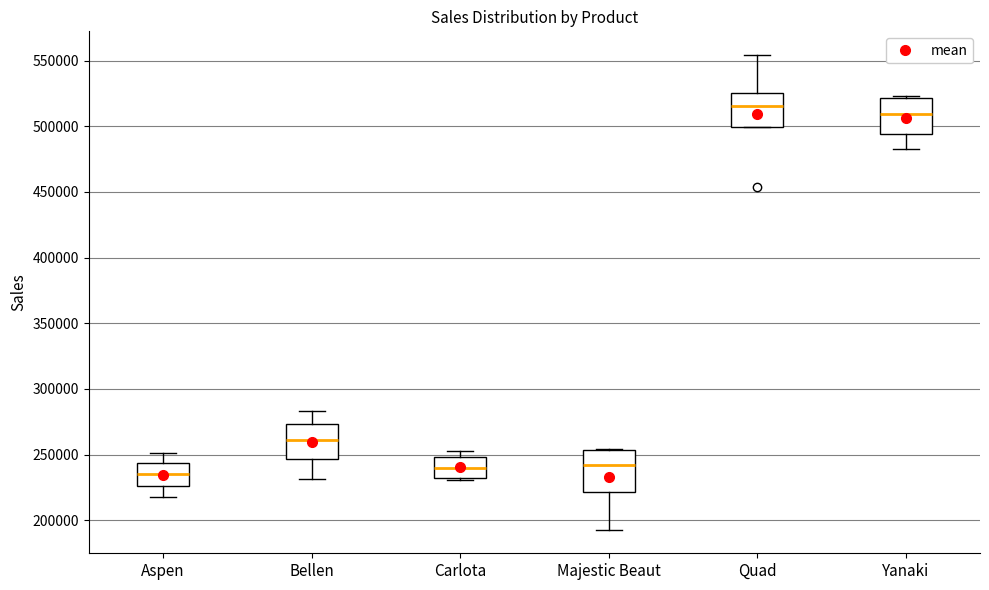

Reading left to right, transcribe this box plot: for each box, give where its median line is, the range the box spans, and where its two whiskers end, as read against the y-axis. The values are not printed on the chart, so give them approximately, as read against the axis.

Aspen: median 235000, box 225000 to 245000, whiskers 220000 to 250000
Bellen: median 260000, box 245000 to 275000, whiskers 230000 to 285000
Carlota: median 240000, box 230000 to 250000, whiskers 230000 to 255000
Majestic Beaut: median 240000, box 220000 to 255000, whiskers 195000 to 255000
Quad: median 515000, box 500000 to 525000, whiskers 500000 to 555000
Yanaki: median 510000, box 495000 to 520000, whiskers 485000 to 525000